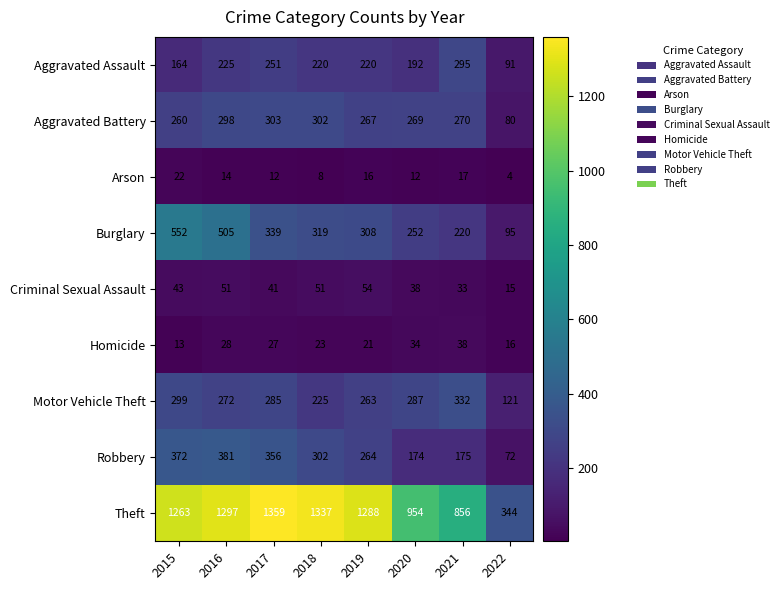

At which category does the chart reach its minimum across all series?

2022